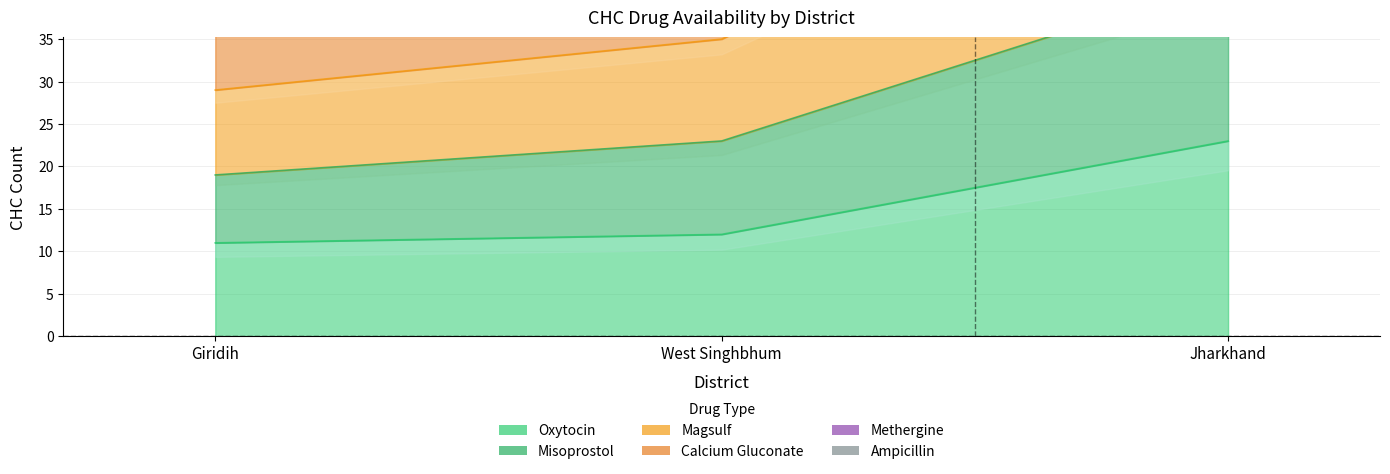

How many data points in Methergine are less than 45?

1